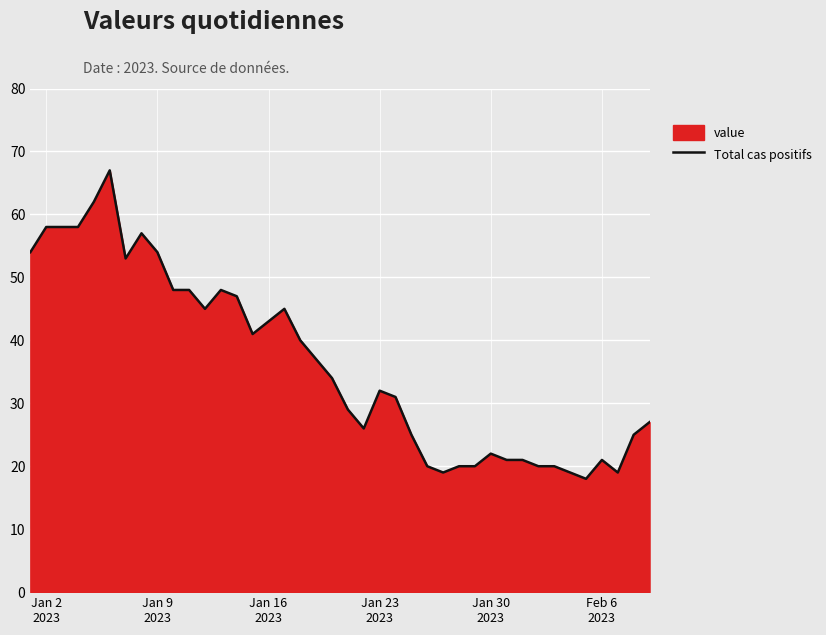

What is the smallest value displayed?

18